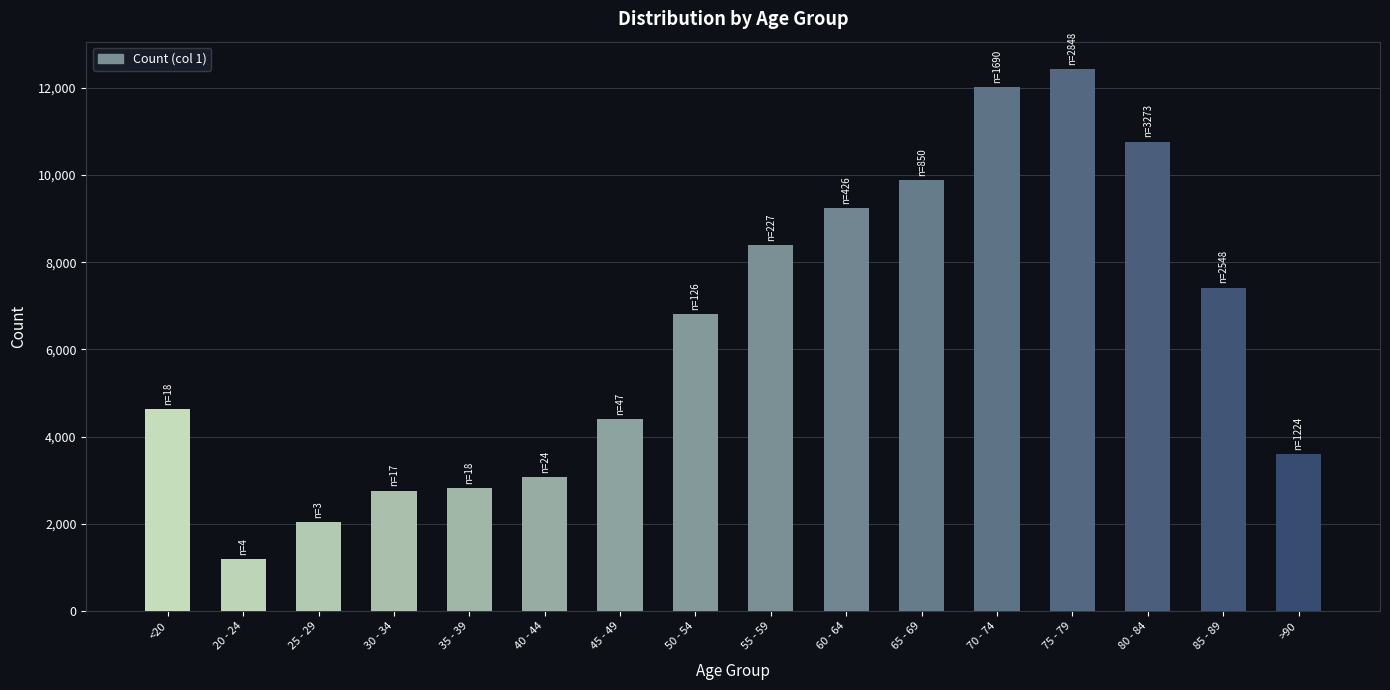

What is the approximate value at 50 - 54, to the nearest 100?

6800